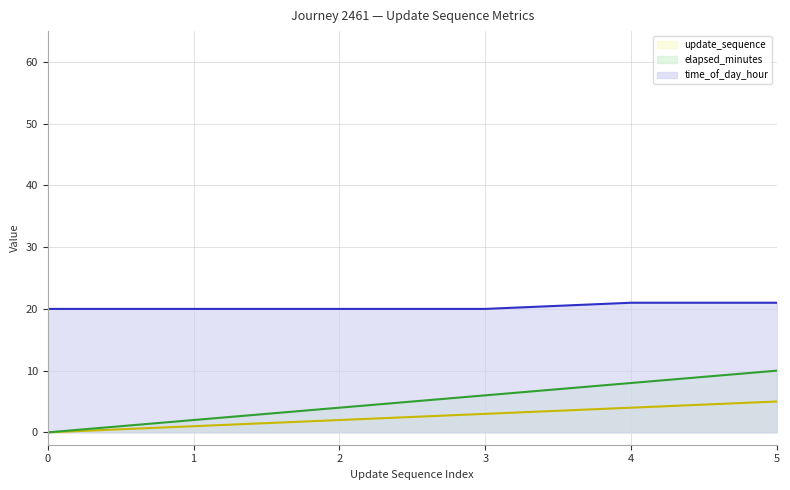

Rank the categories by time_of_day_minute value from highest to lowest.

4, 5, 0, 1, 2, 3